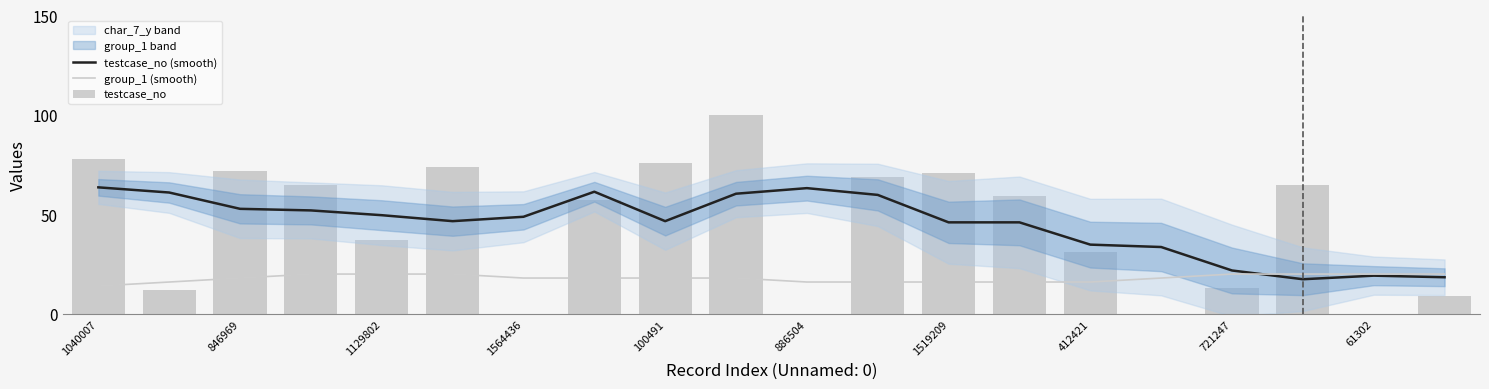

Is it true that testcase_no (smooth) equals 46.0 at 13?

True